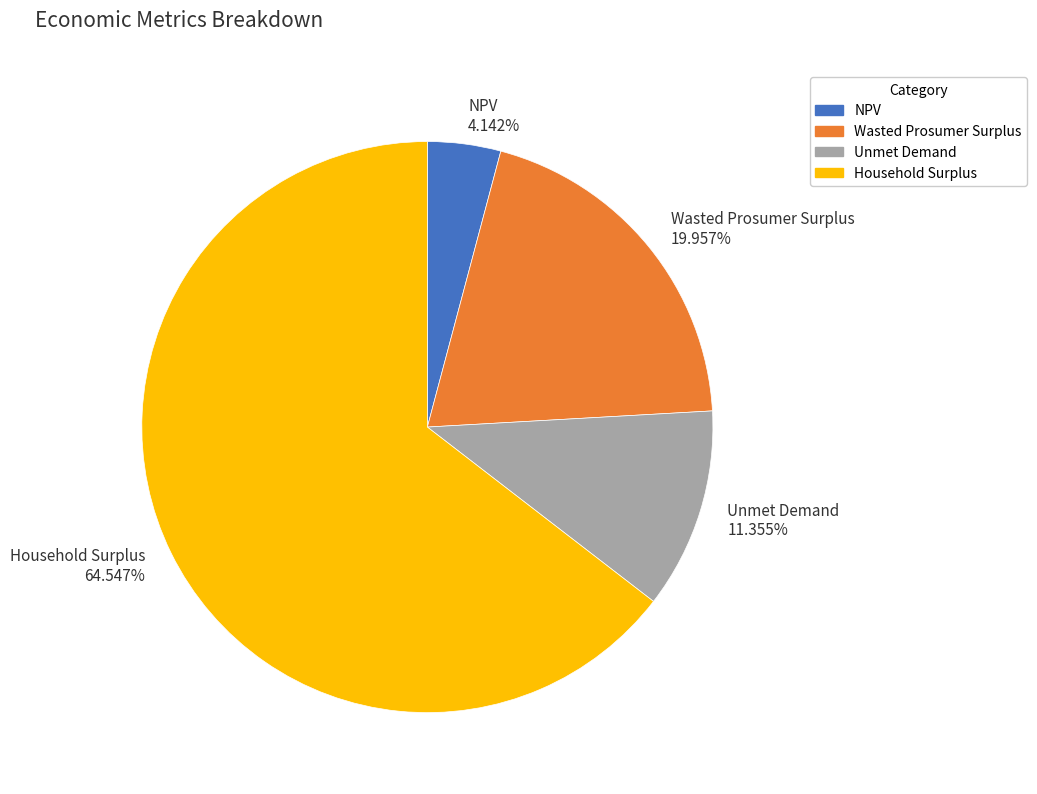

To the nearest percent, what is the combined percentage of Unmet Demand and Household Surplus?

76%